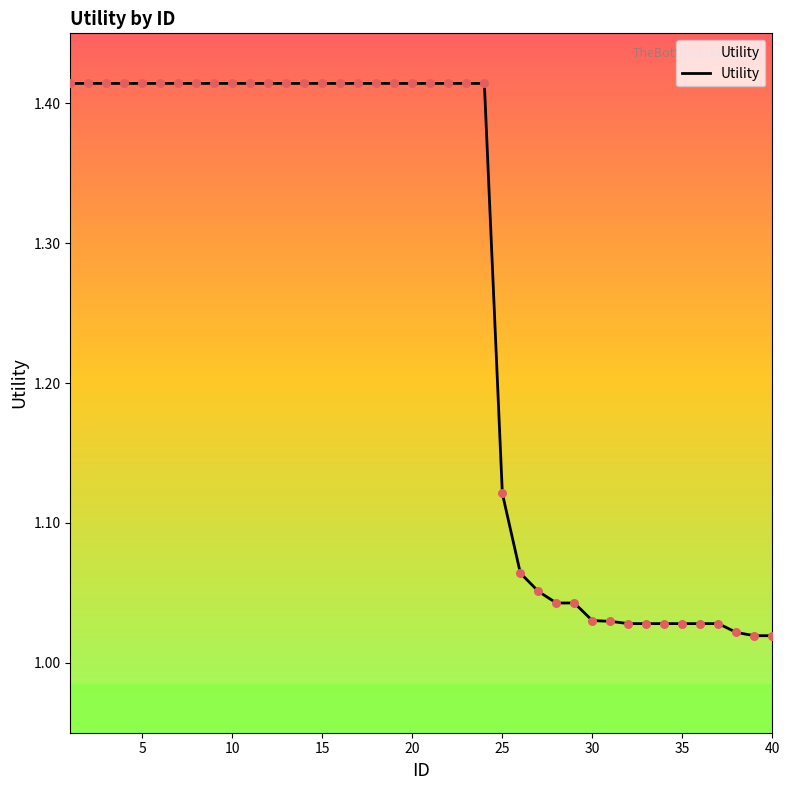

What is the difference between the maximum and minimum values?

0.4